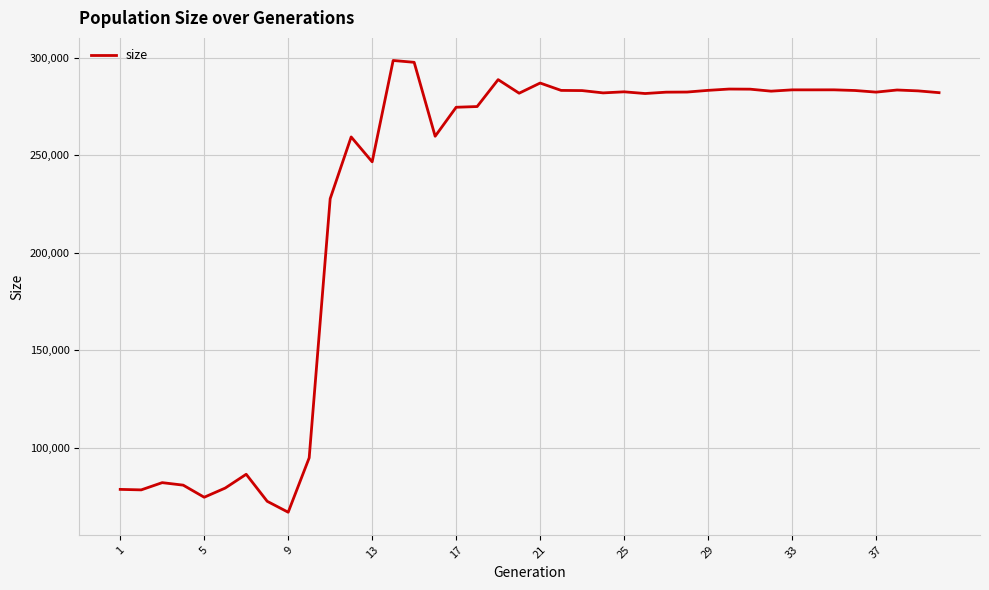

What is the minimum value shown in the chart?

66852